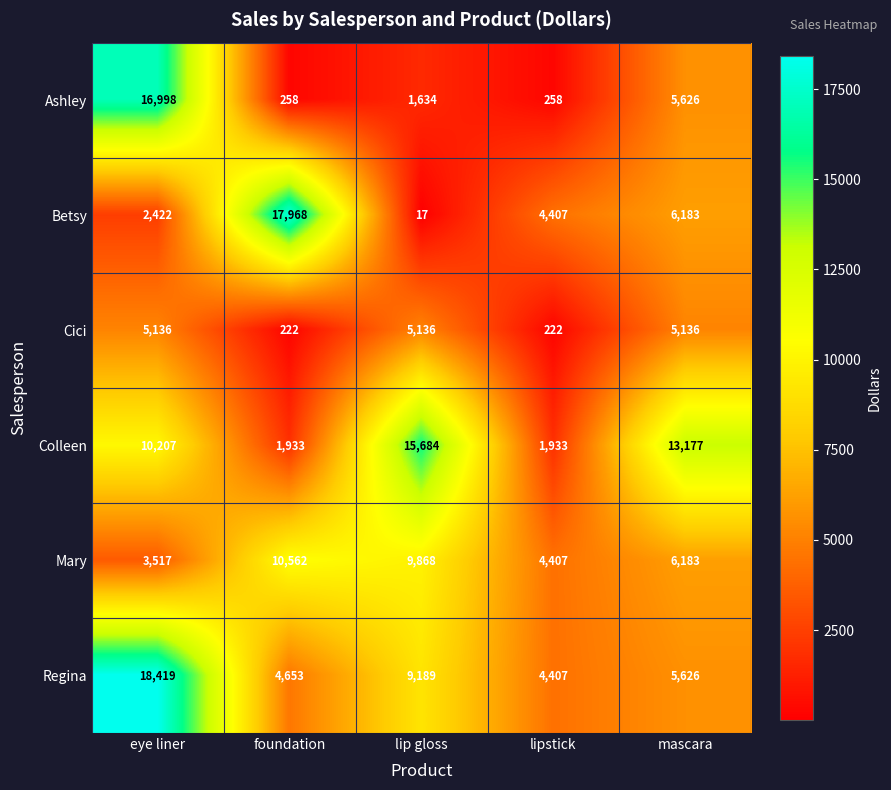

At which category does the chart reach its minimum across all series?

lip gloss